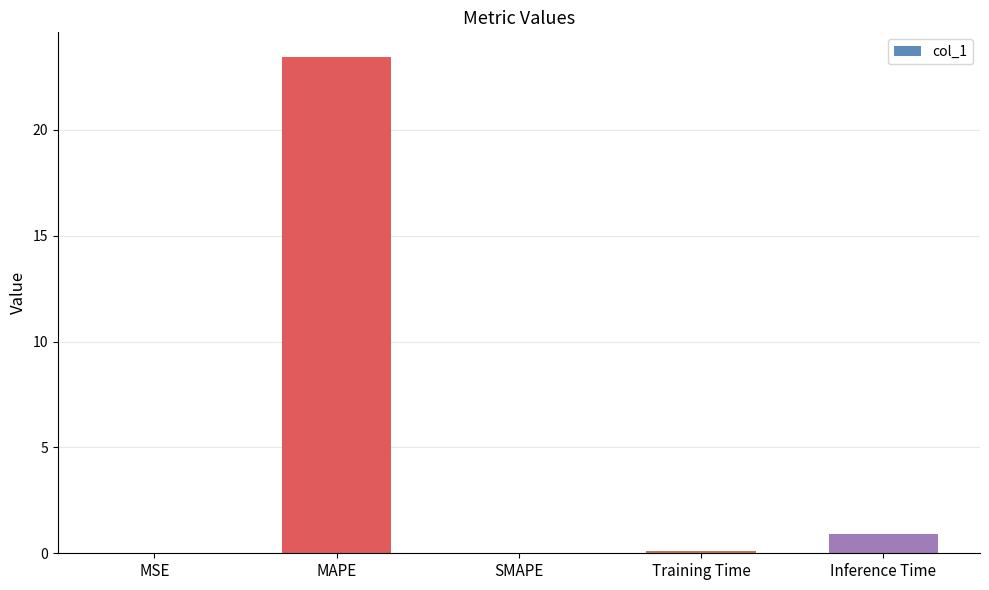

What is the change in value from SMAPE to Training Time?

+0.1